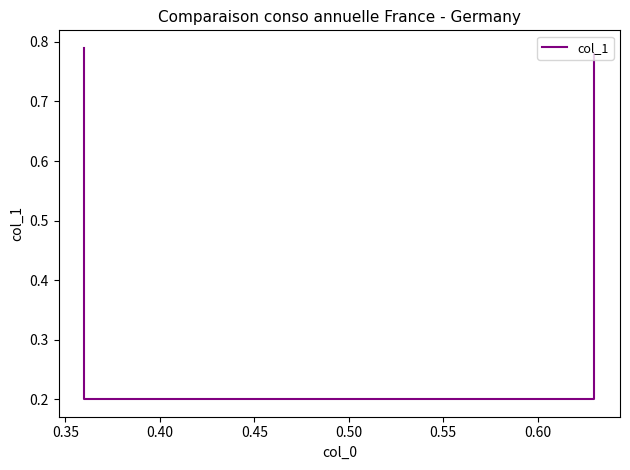

What is the value of the 3rd point from the left?

0.2